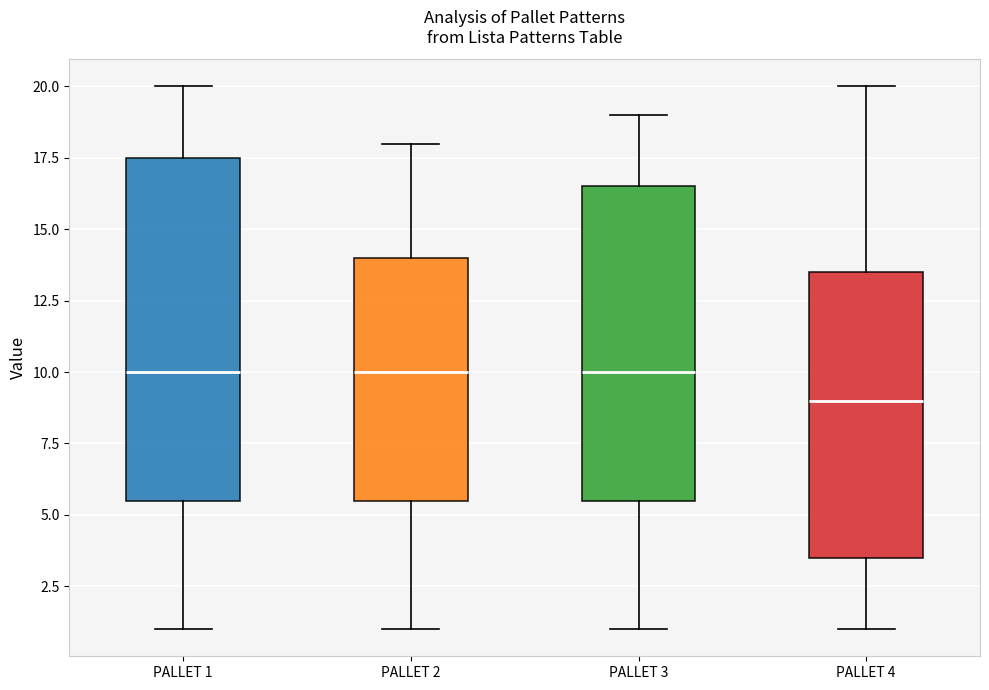

Reading left to right, read every box against the y-axis: the position of its median line, the range the box covers, and the ends of its whiskers. The values are not printed on the chart, so give them approximately, as read against the axis.

PALLET 1: median 10.0, box 5.5 to 17.5, whiskers 1.0 to 20.0
PALLET 2: median 10.0, box 5.5 to 14.0, whiskers 1.0 to 18.0
PALLET 3: median 10.0, box 5.5 to 16.5, whiskers 1.0 to 19.0
PALLET 4: median 9.0, box 3.5 to 13.5, whiskers 1.0 to 20.0